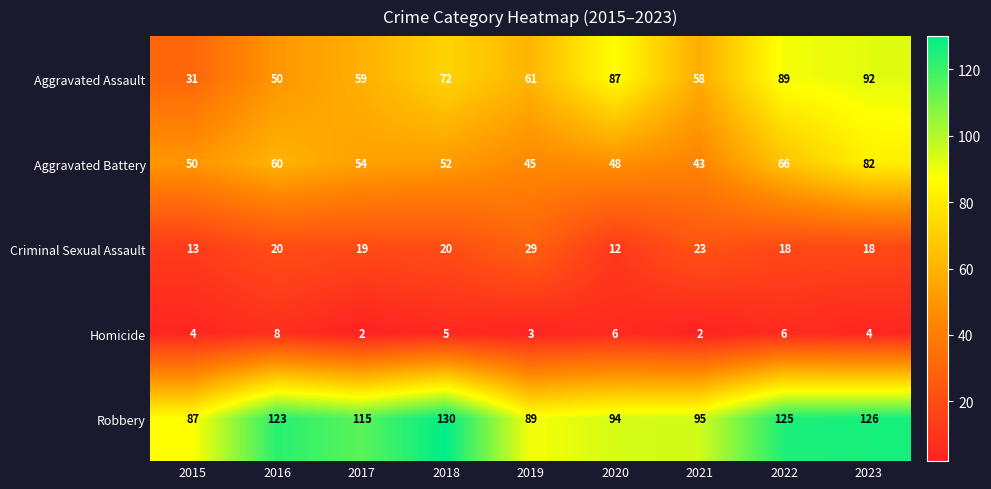

Where is Robbery nearest to the value 108?

2017